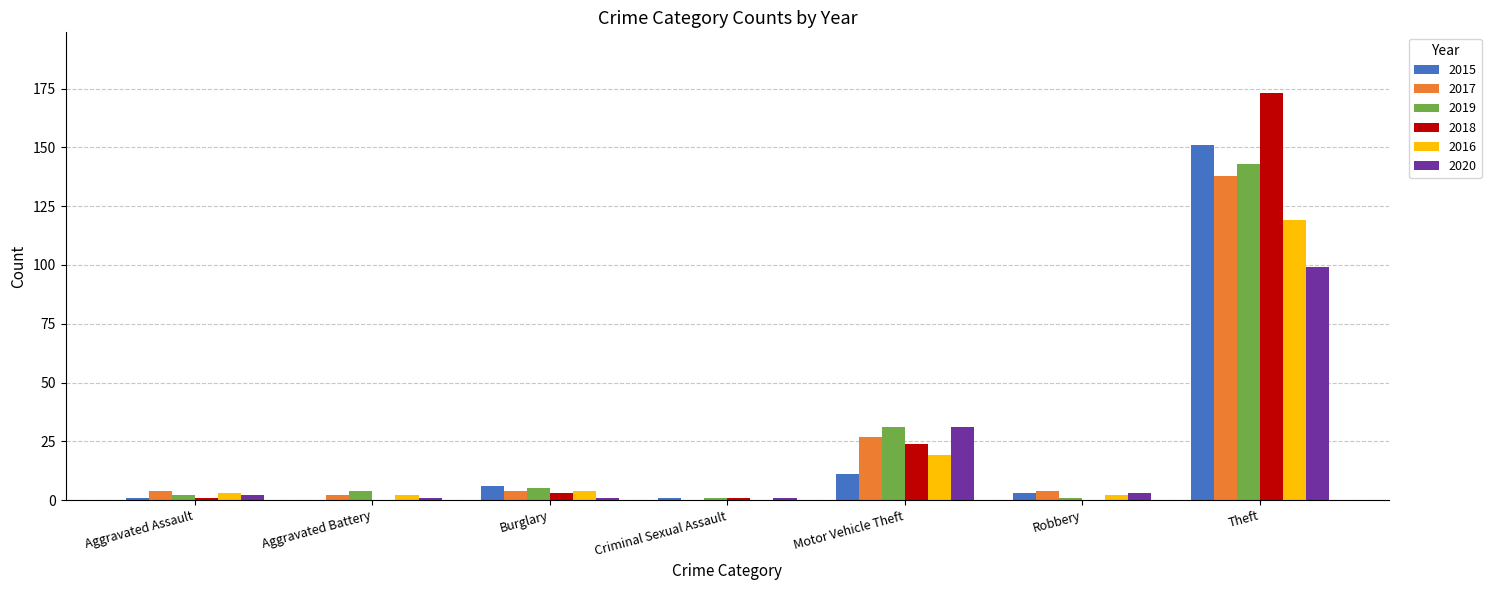

What value does the 2019 series have at Motor Vehicle Theft?

31